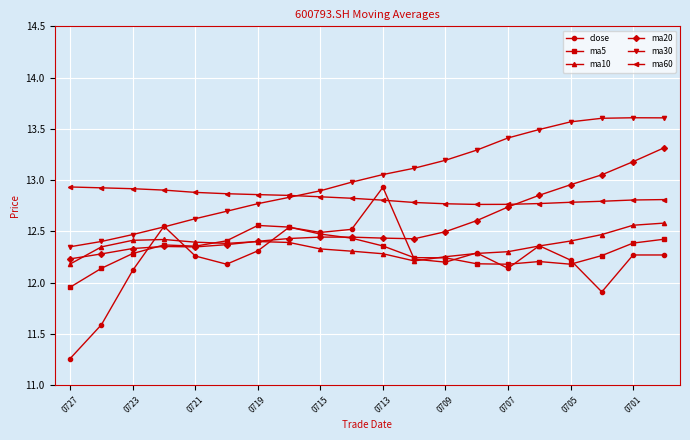

What is the maximum value shown in the chart?

13.6